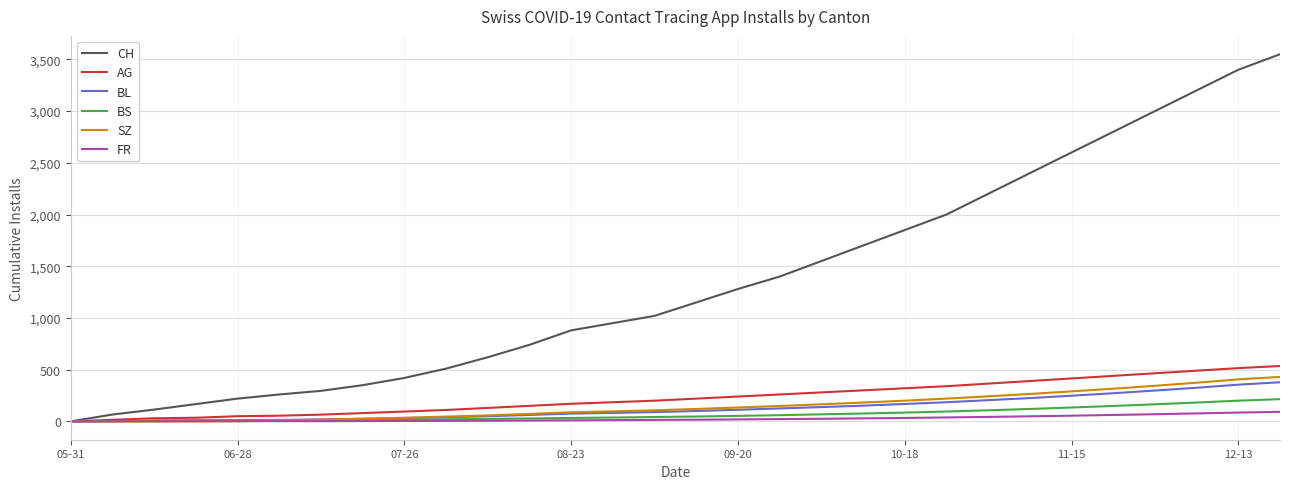

Which series has the widest spread of values?

CH